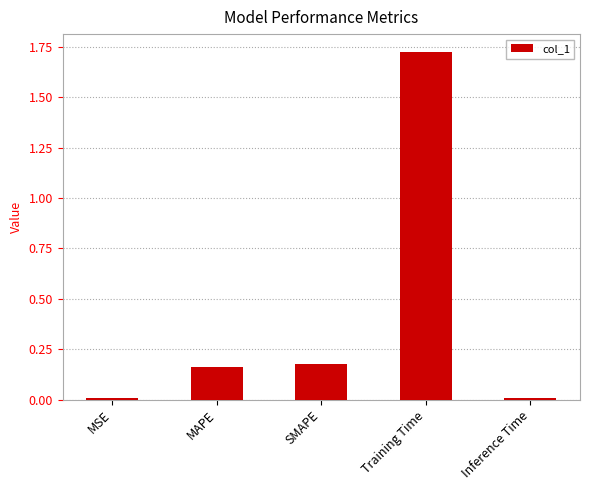

What is the label of the 2nd bar from the right?

Training Time